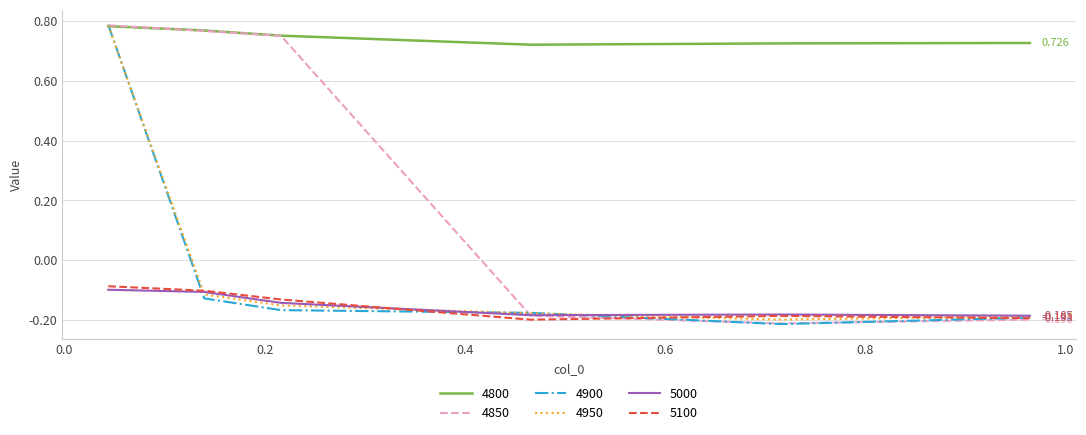

True or false: 5100 and 4800 cross at least once.

False